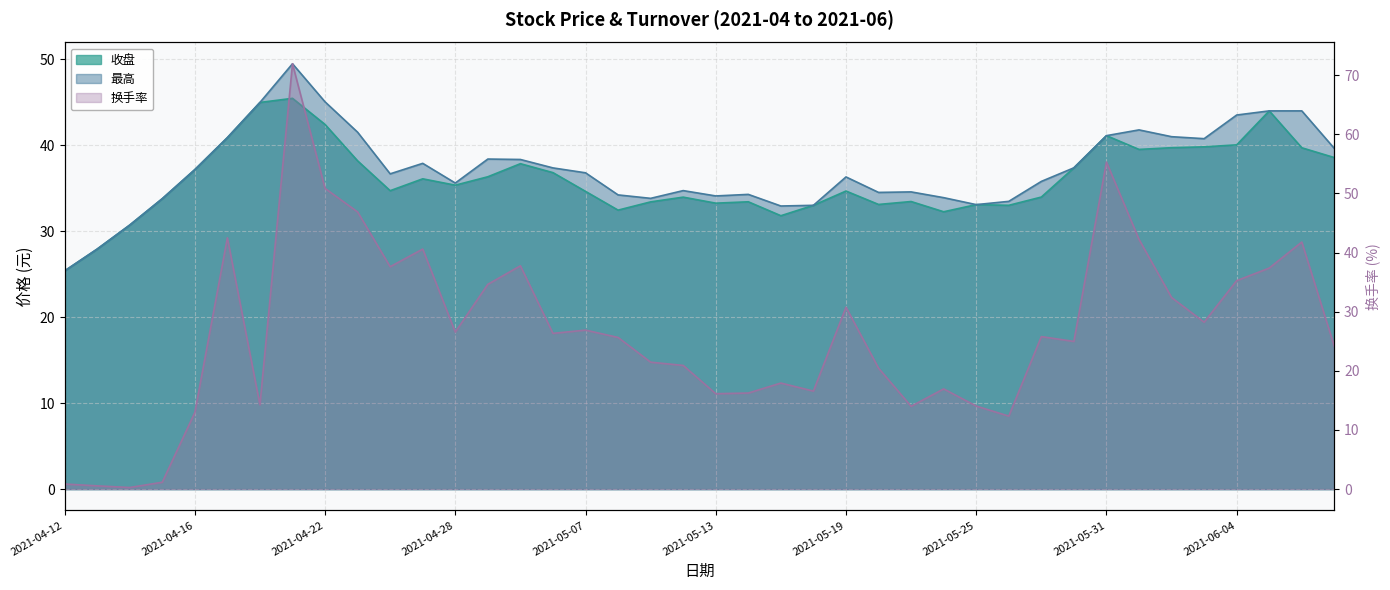

What is the value of the 最高 point at the 39th from the left?

44.0